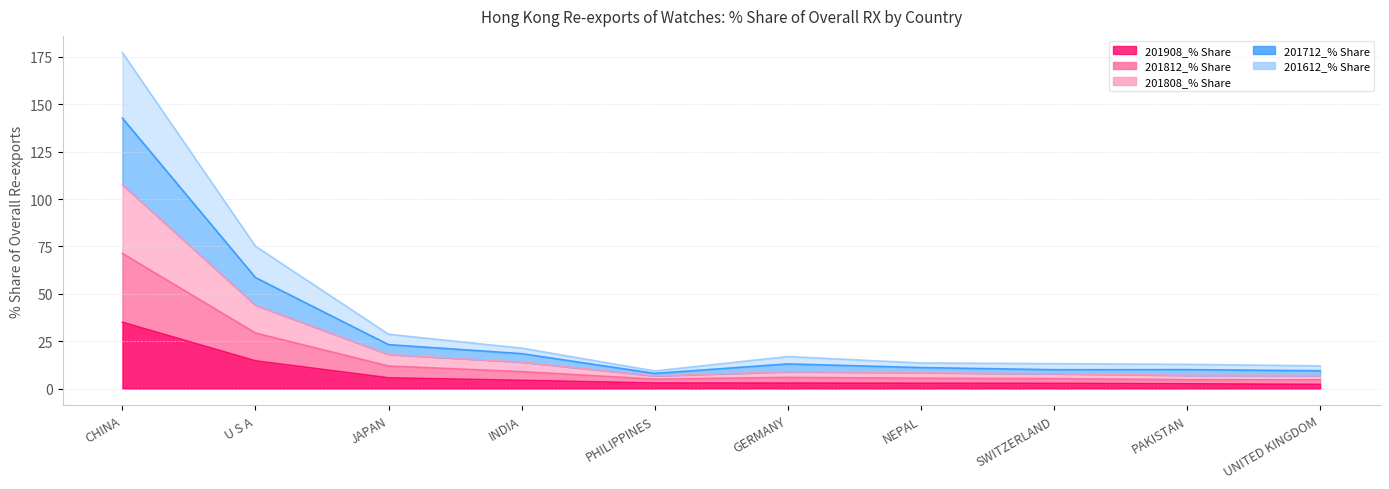

Is the value of 201812_% Share at PHILIPPINES greater than the value of 201808_% Share at SWITZERLAND?

No